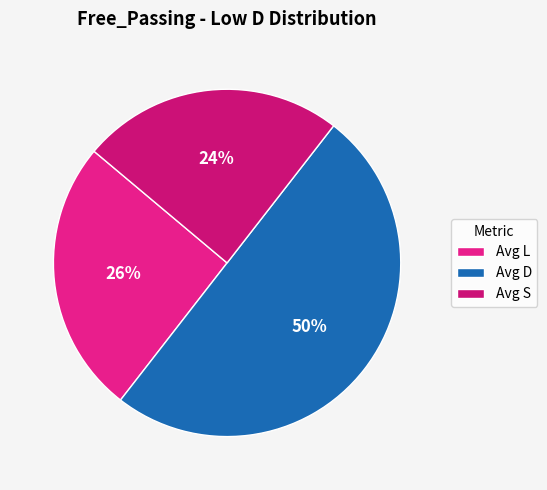

What is the ratio of the value at Avg S to the value at Avg D?

0.5